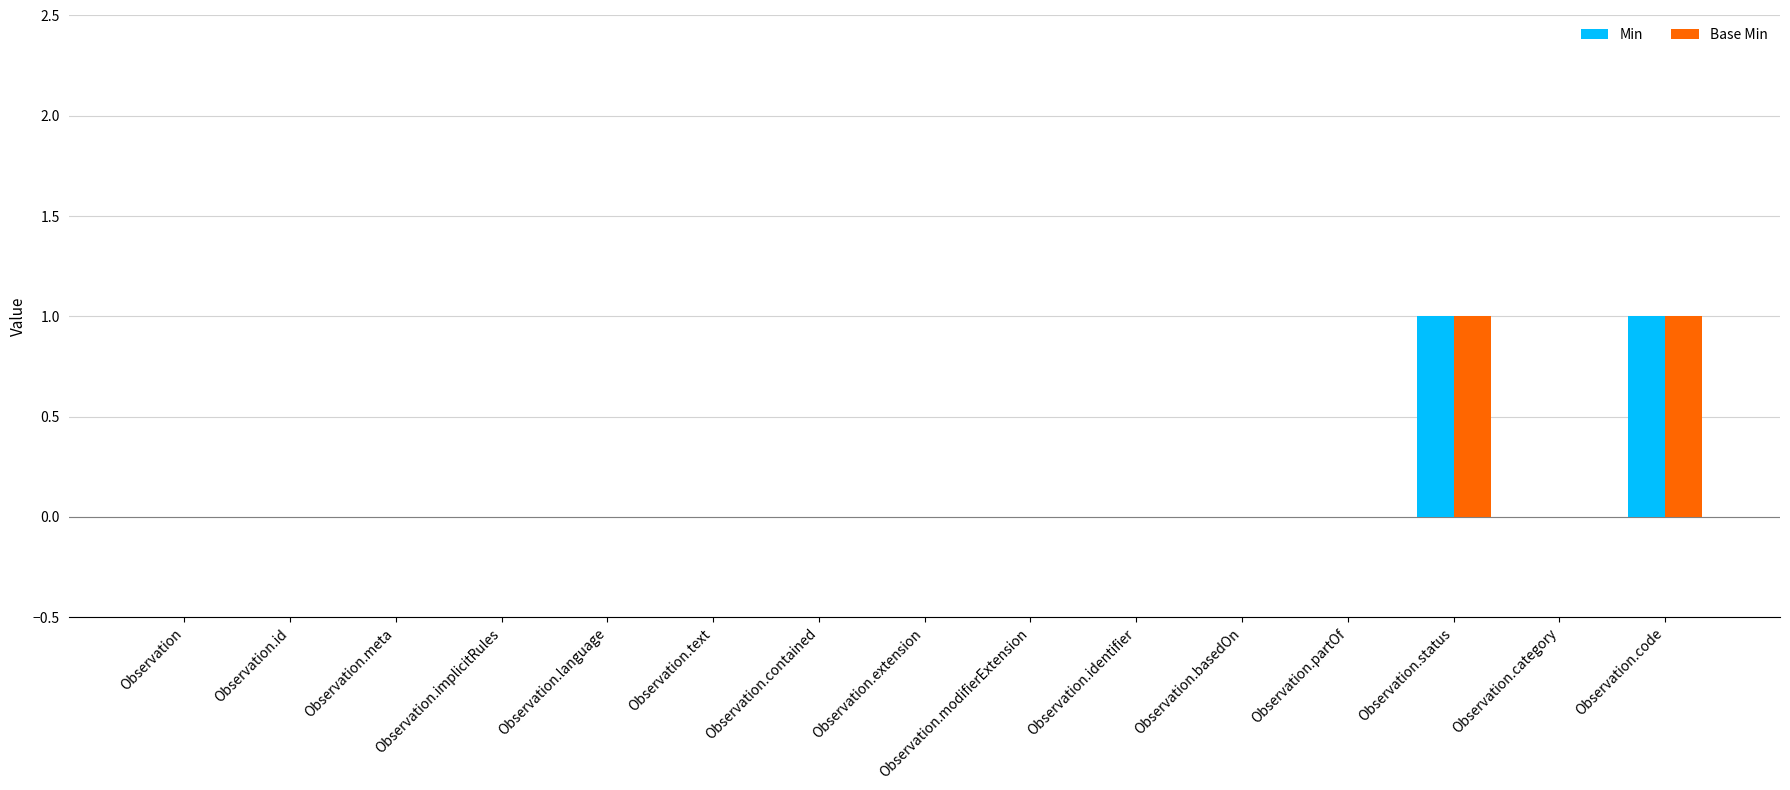

What is the difference between the Min values at Observation.language and Observation.code?

1